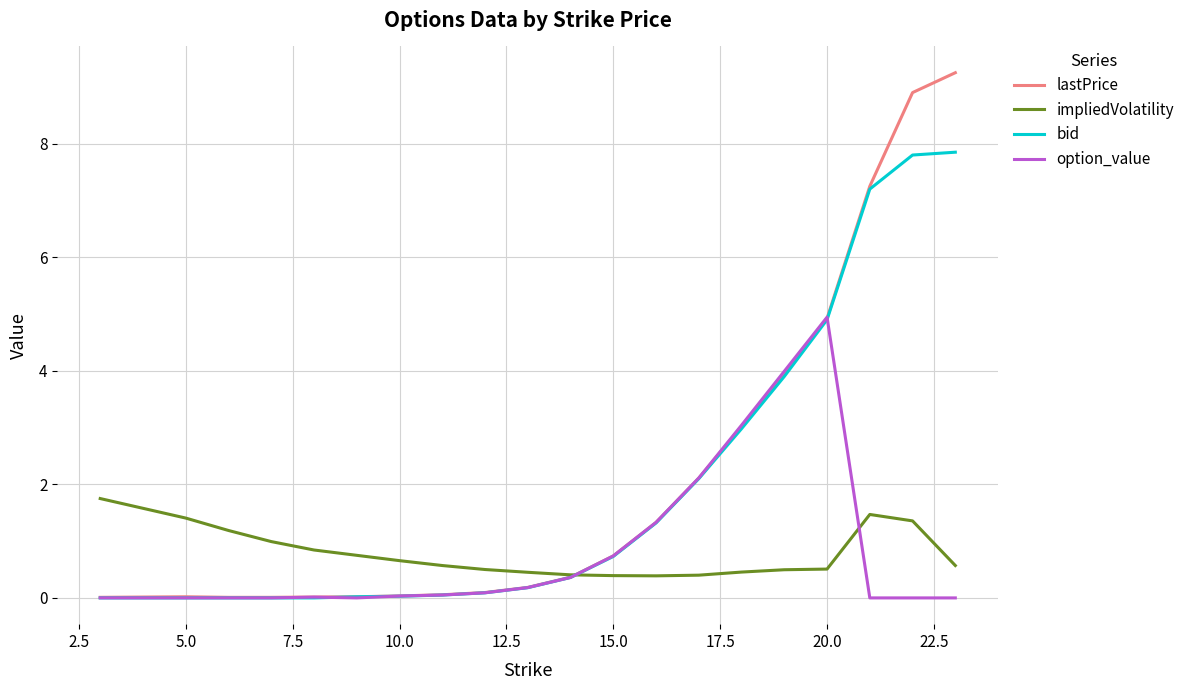

List the series in order of their peak value, lowest first.

impliedVolatility, option_value, bid, lastPrice